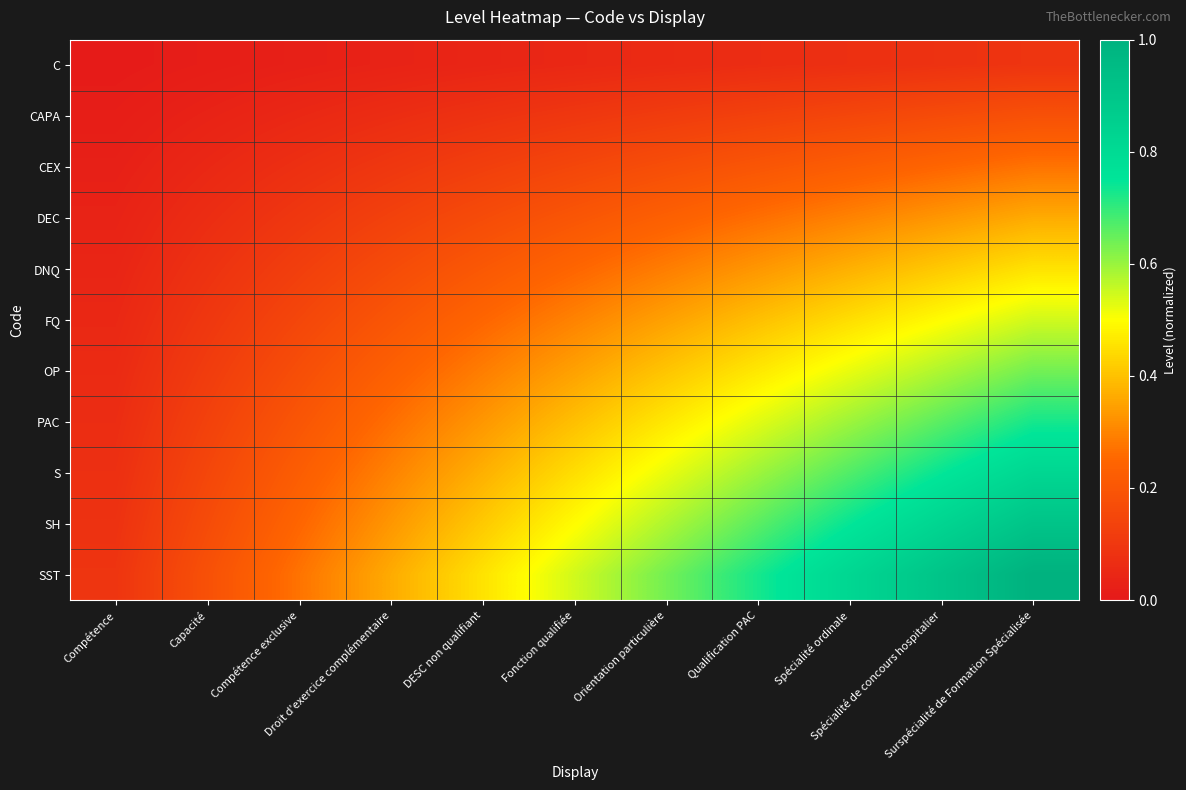

Rank the series by their maximum value, from lowest to highest.

C, CAPA, CEX, DEC, DNQ, FQ, OP, PAC, S, SH, SST